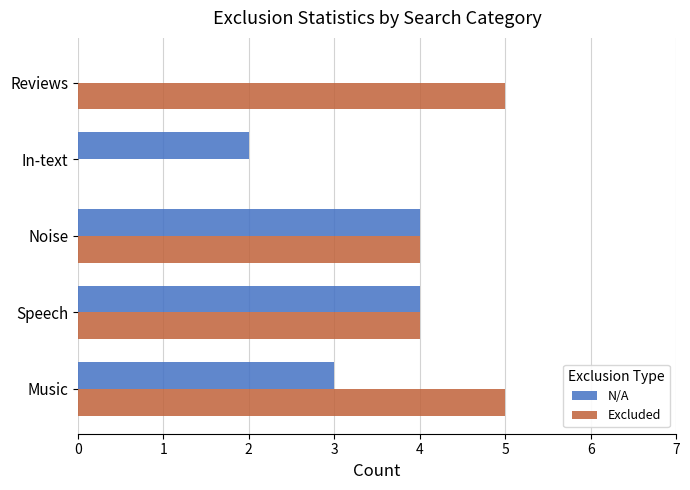

What is the maximum value for Excluded?

5